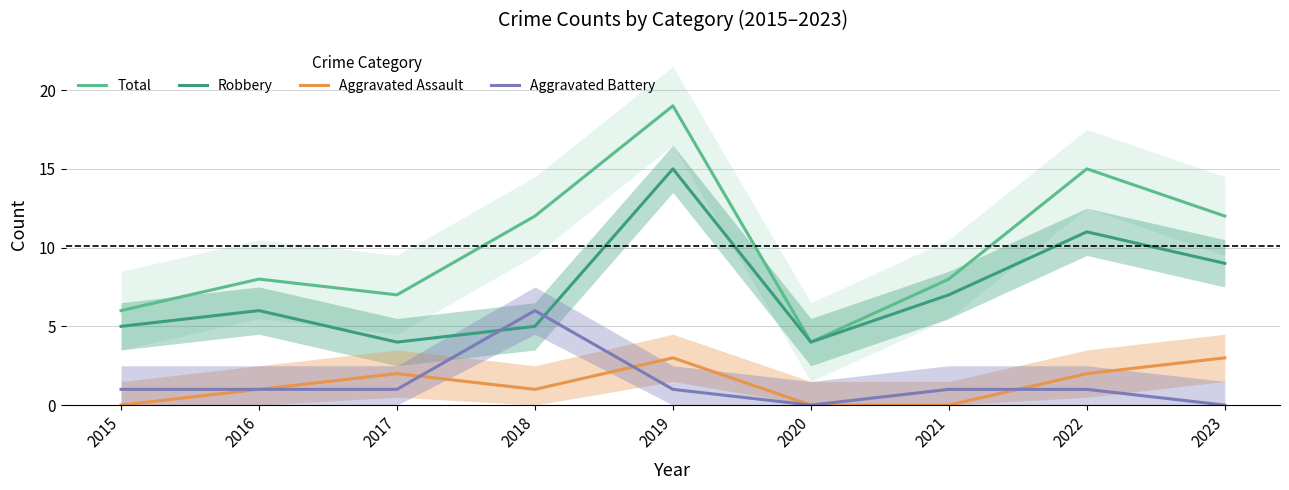

How many lines are shown in the chart?

4